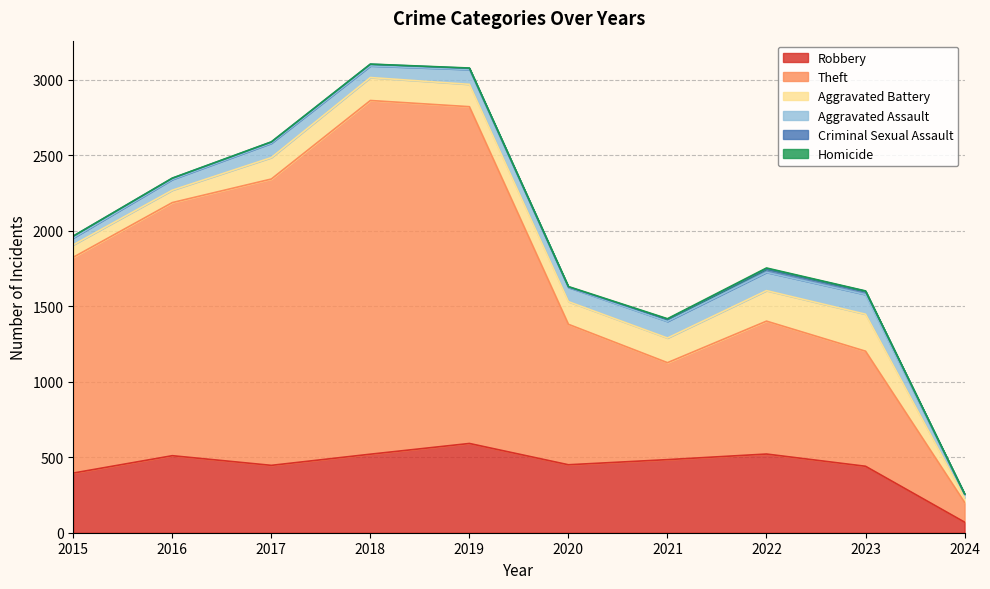

How many distinct data groups are displayed?

6